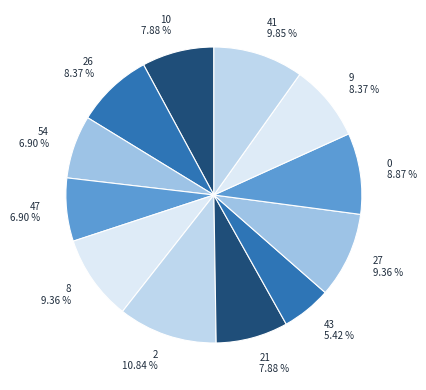

Which slice is the smallest?

43